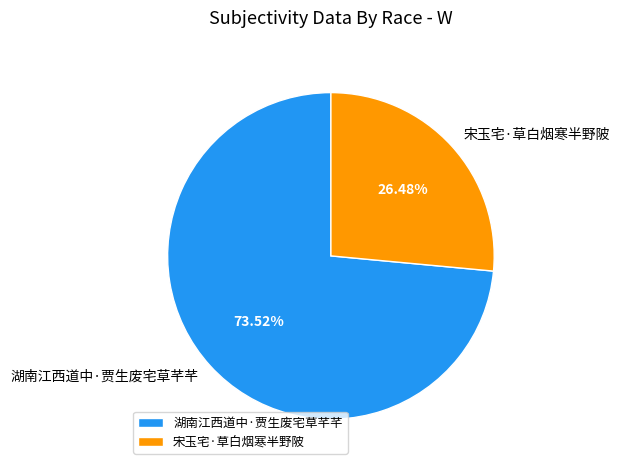

How much of the chart is everything except 宋玉宅·草白烟寒半野陂?

73.5%